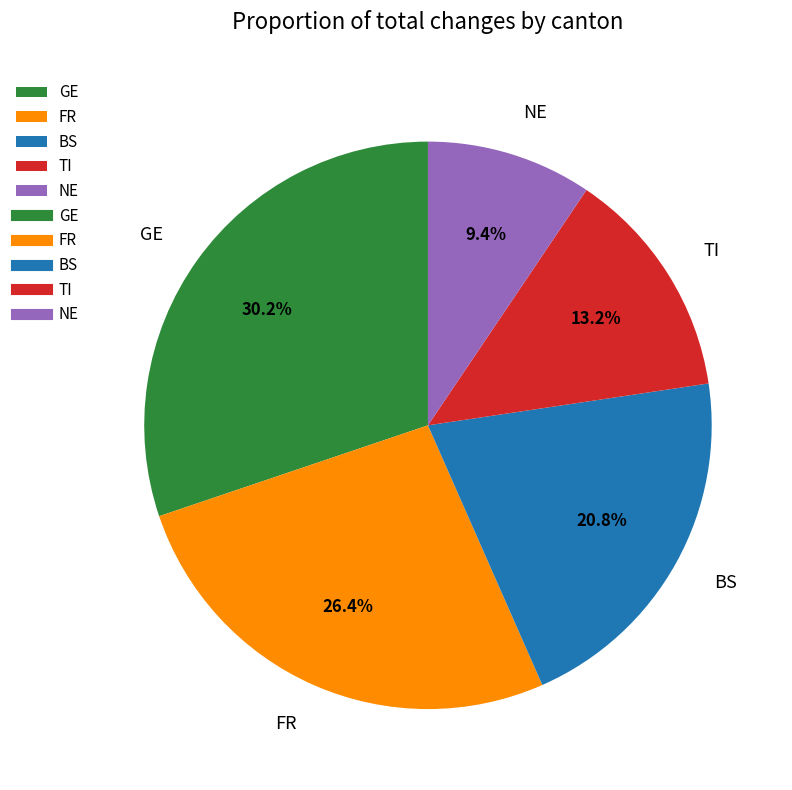

Rank the categories by value from lowest to highest.

NE, TI, BS, FR, GE